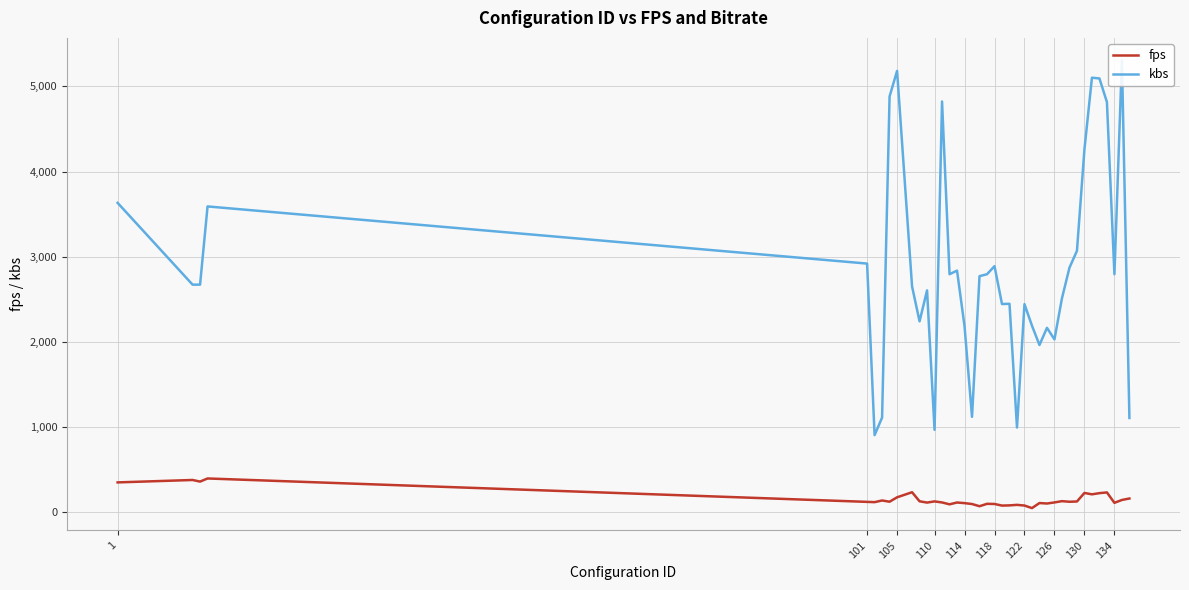

True or false: kbs has a value of 1386.5 at 22.

False